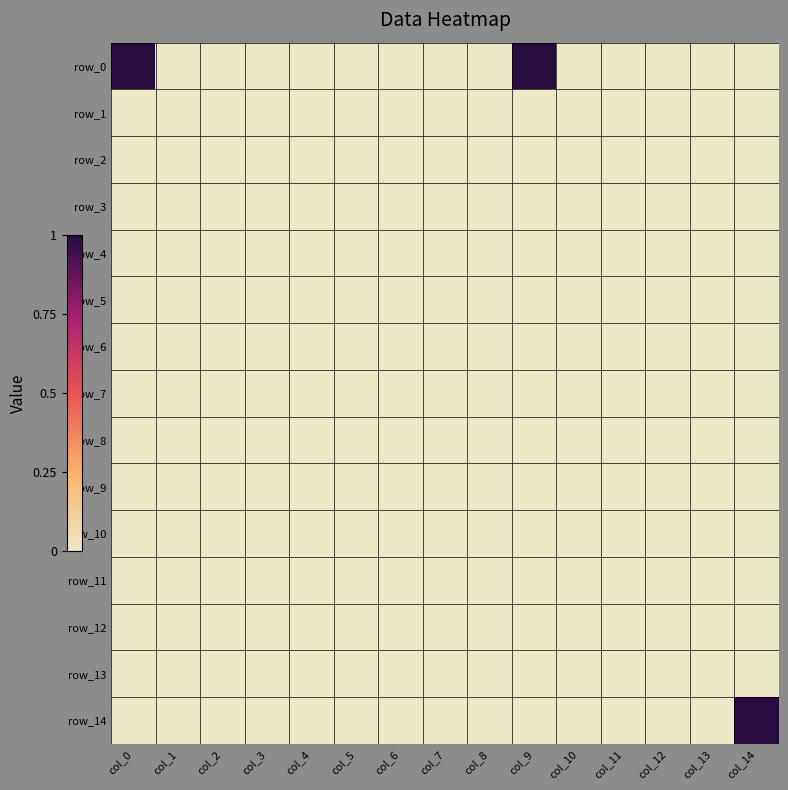

Is the value of row_2 at col_3 greater than the value of row_5 at col_14?

No